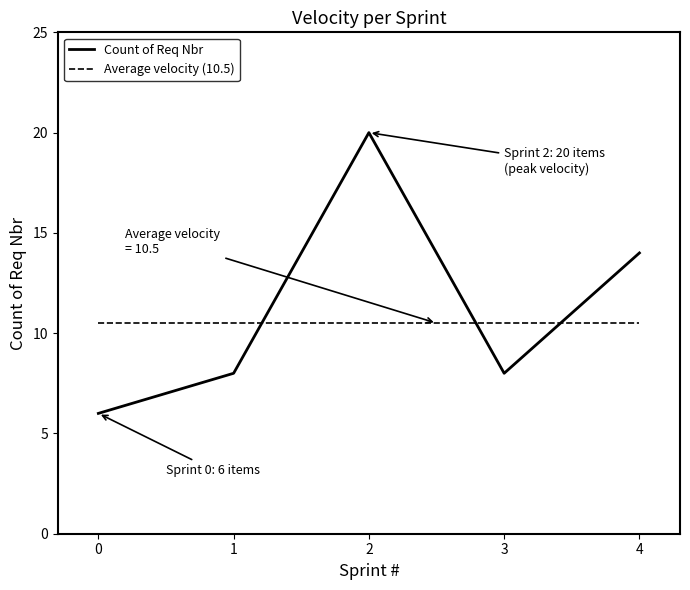

What is the approximate value of Average velocity (10.5) at 1?

10.5